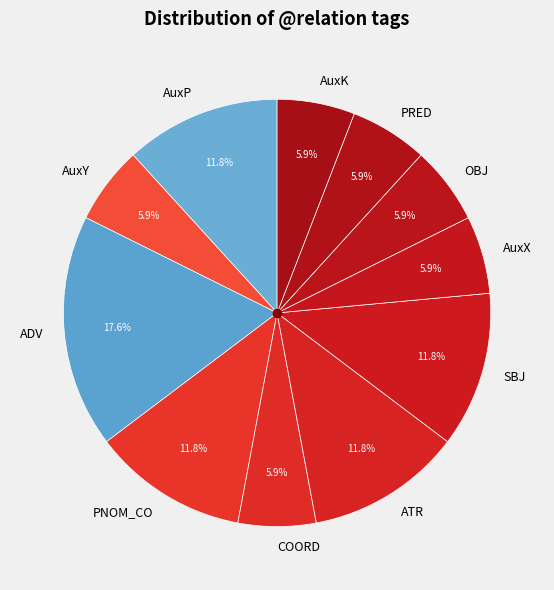

Approximately how many times larger is the value at AuxY compared to PNOM_CO?

0.5